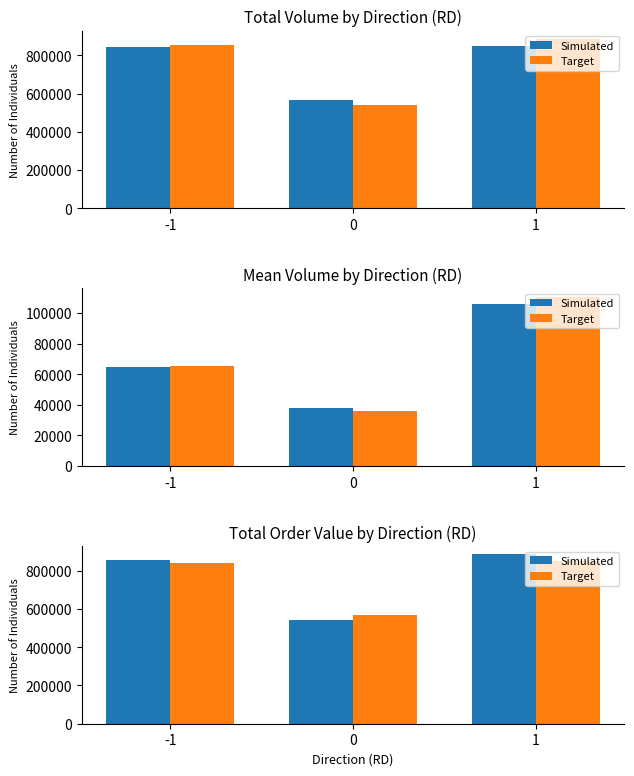

How many groups of bars are there?

3